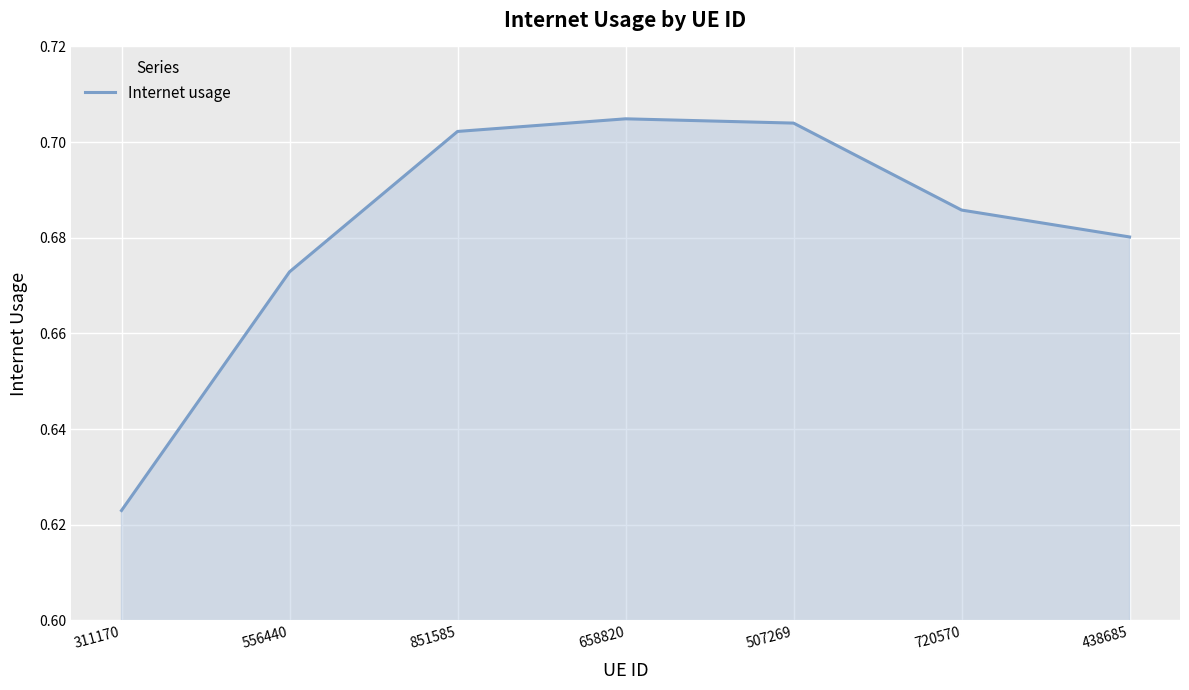

What is the sum of all values?

4.8